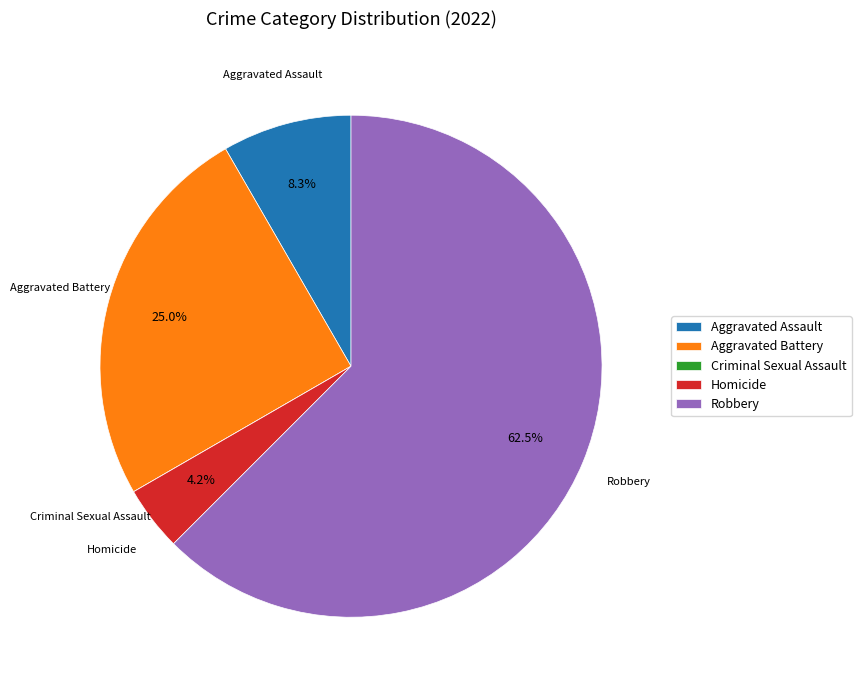

What is the ratio of the value at Aggravated Battery to the value at Homicide?

6.0